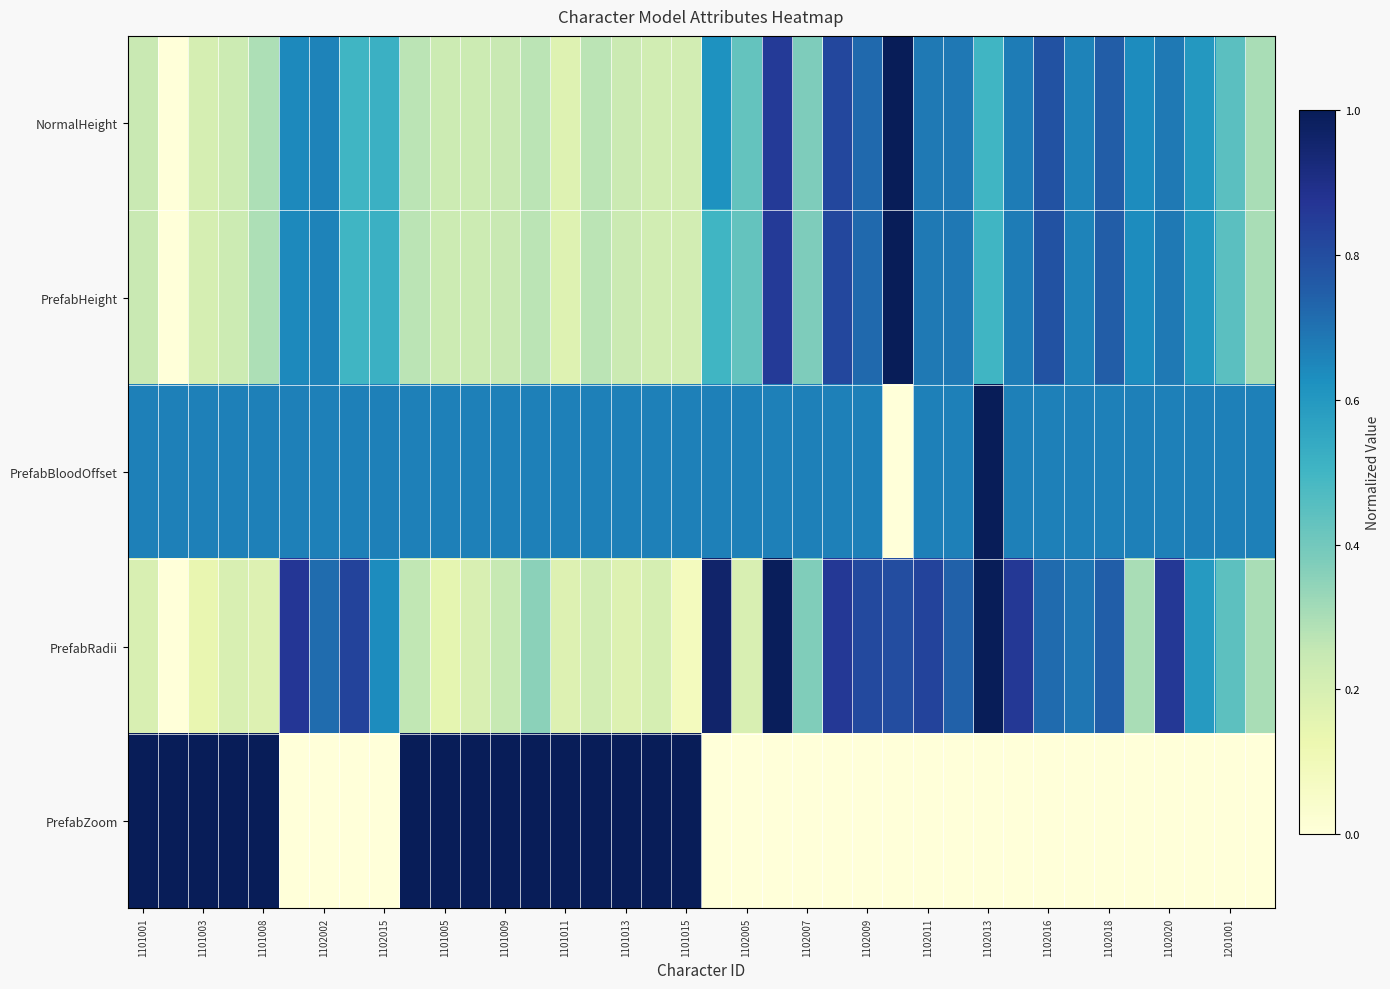

Count the number of categories in the chart.

38